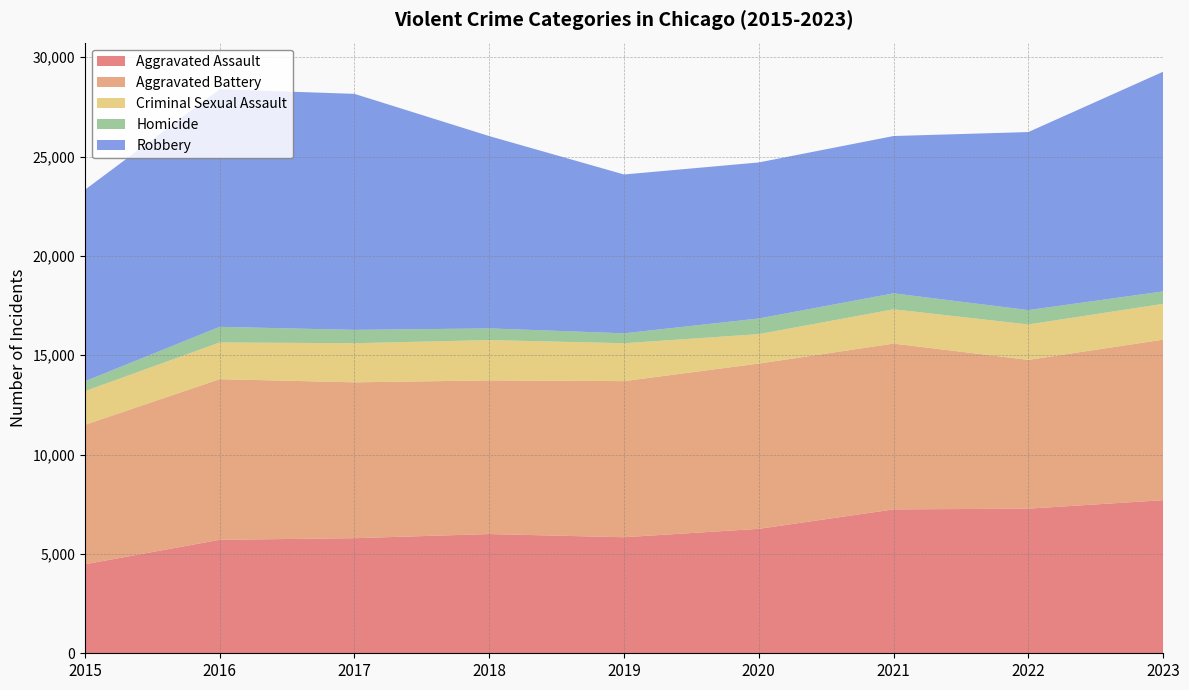

Reading left to right, extract all data points from this chart.

Aggravated Assault: 4480	5712	5793	6001	5841	6264	7242	7280	7707
Aggravated Battery: 7019	8086	7845	7735	7858	8319	8347	7488	8080
Criminal Sexual Assault: 1697	1848	1969	2029	1908	1482	1725	1784	1803
Homicide: 496	786	672	588	499	787	804	723	625
Robbery: 9638	11960	11880	9681	7995	7855	7919	8962	11059